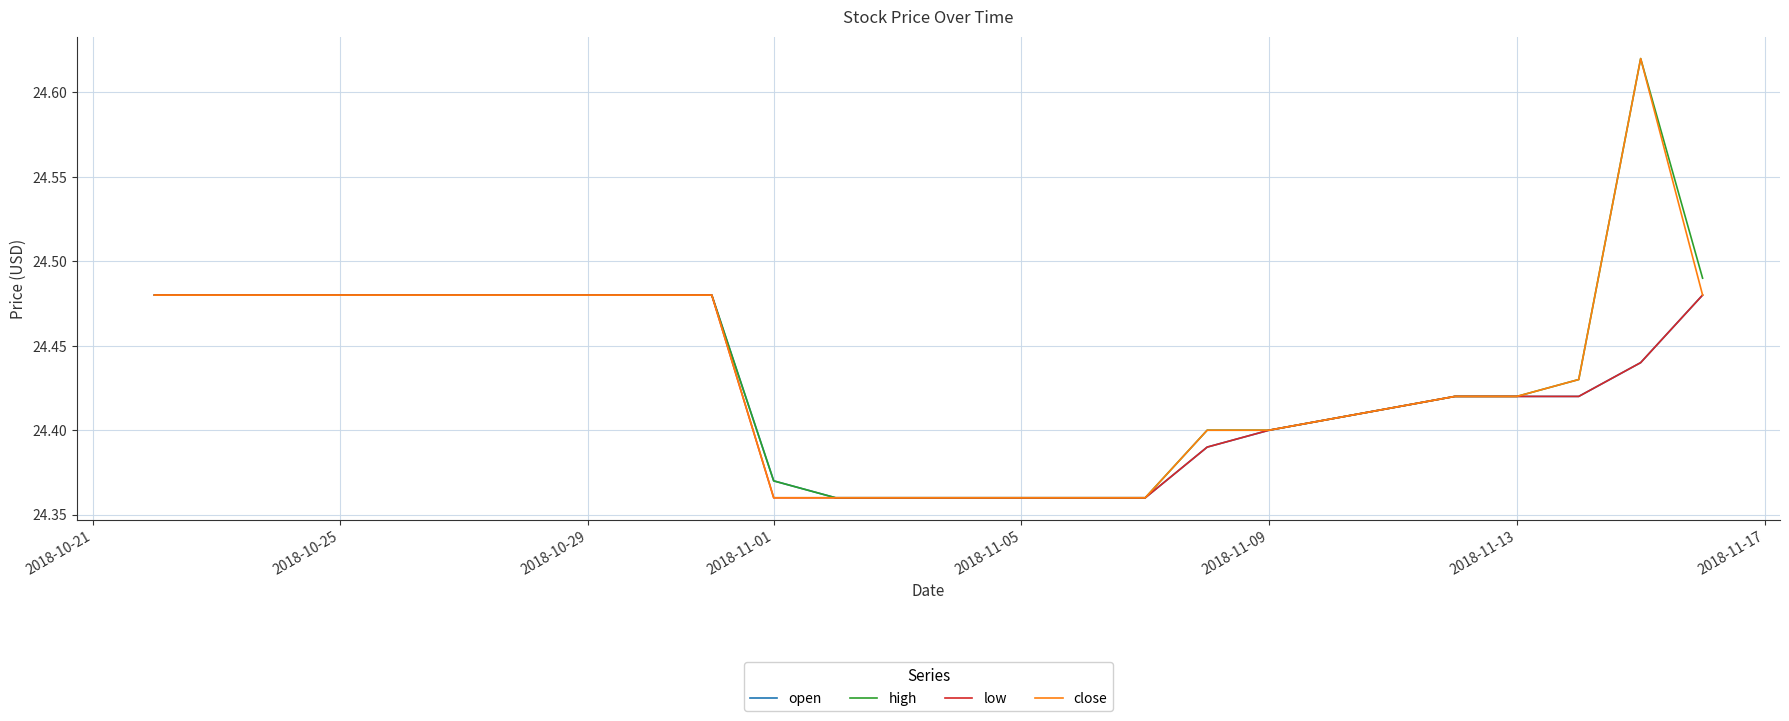

What is the minimum value shown in the chart?

24.4